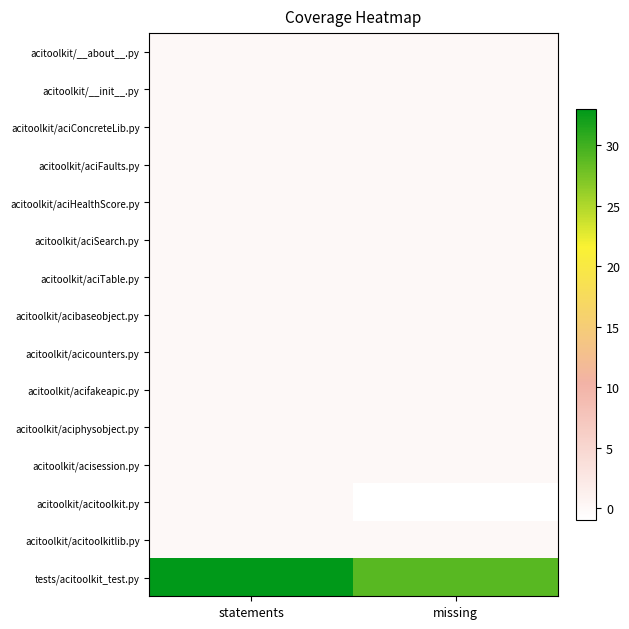

Rank the series at missing from highest to lowest value.

tests/acitoolkit_test.py, acitoolkit/__about__.py, acitoolkit/__init__.py, acitoolkit/aciConcreteLib.py, acitoolkit/aciFaults.py, acitoolkit/aciHealthScore.py, acitoolkit/aciSearch.py, acitoolkit/aciTable.py, acitoolkit/acibaseobject.py, acitoolkit/acicounters.py, acitoolkit/acifakeapic.py, acitoolkit/aciphysobject.py, acitoolkit/acisession.py, acitoolkit/acitoolkitlib.py, acitoolkit/acitoolkit.py